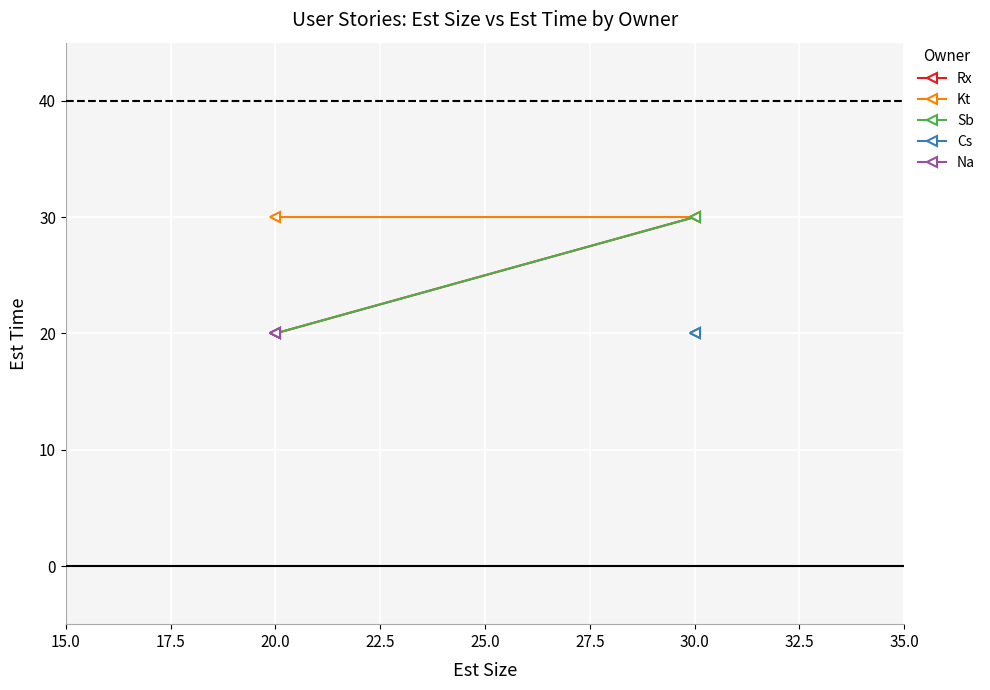

Which series has the largest range (max minus min)?

Rx